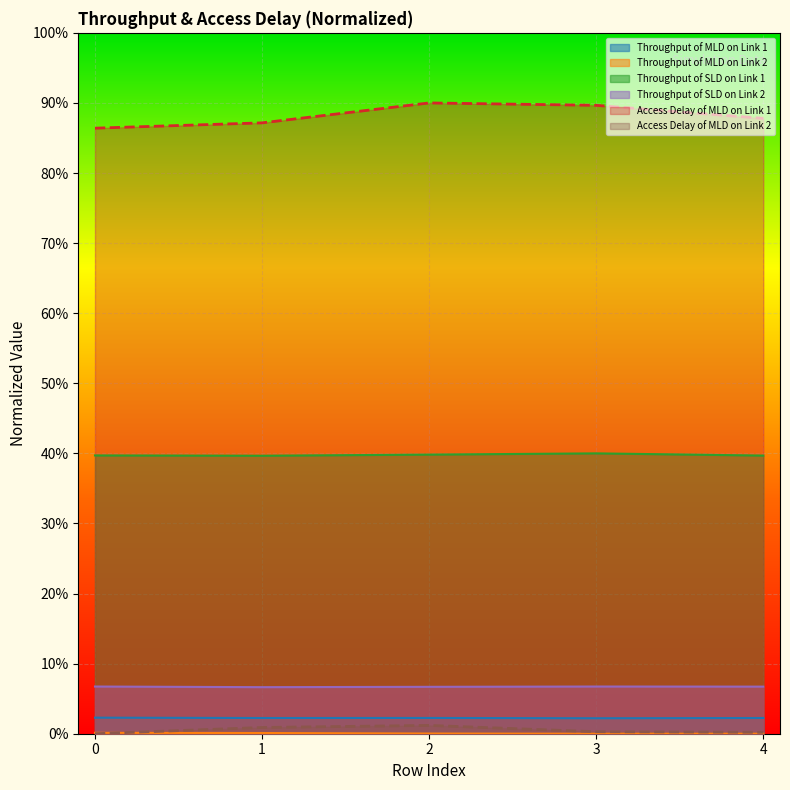

Where is the first local minimum for Throughput of MLD on Link 1?

1